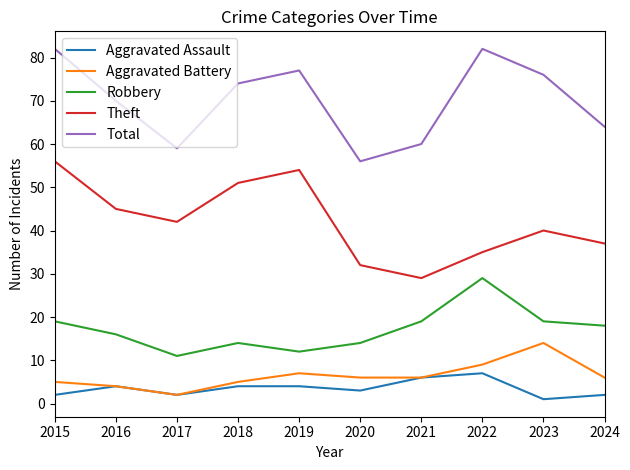

Is the value of Total at 2020 greater than the value of Theft at 2019?

Yes